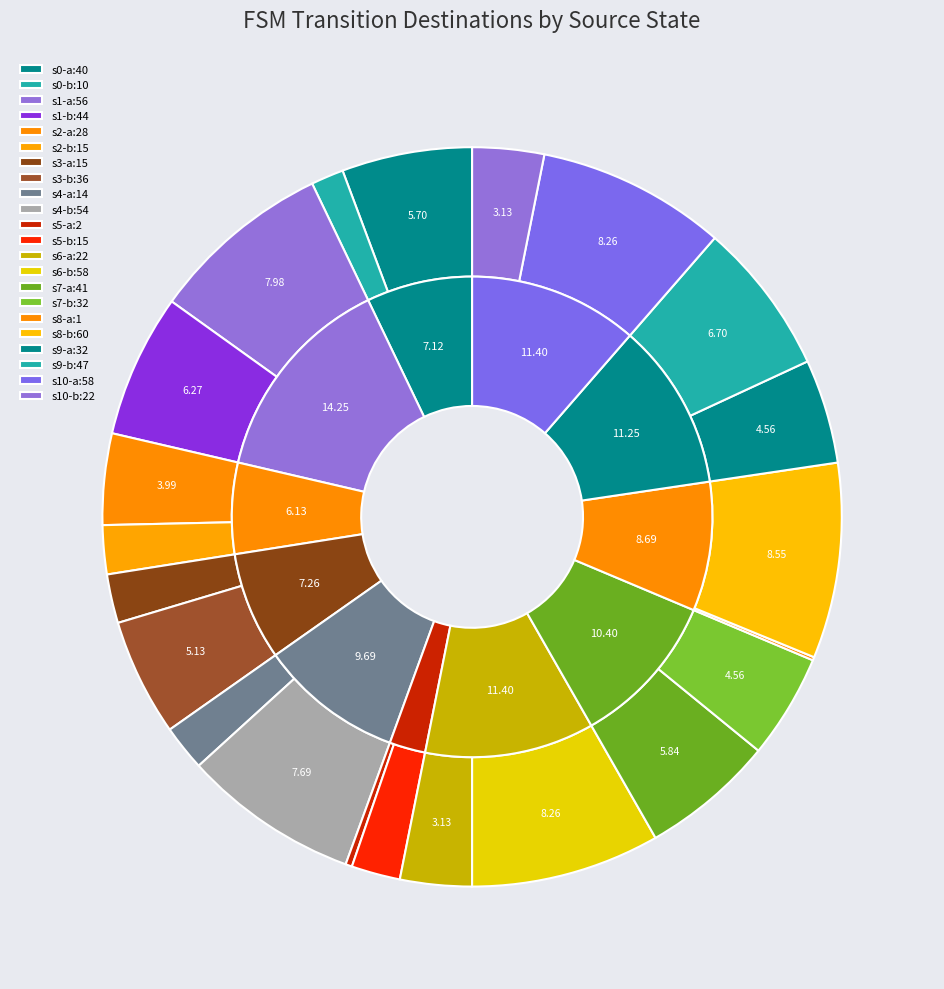

To the nearest percent, what is the average slice percentage?

5%